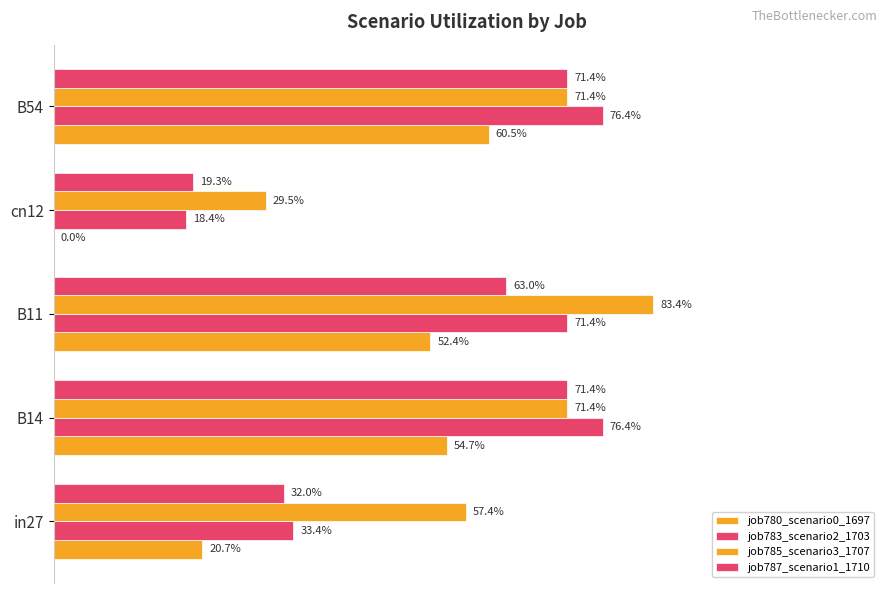

How many categories are shown in the chart?

5